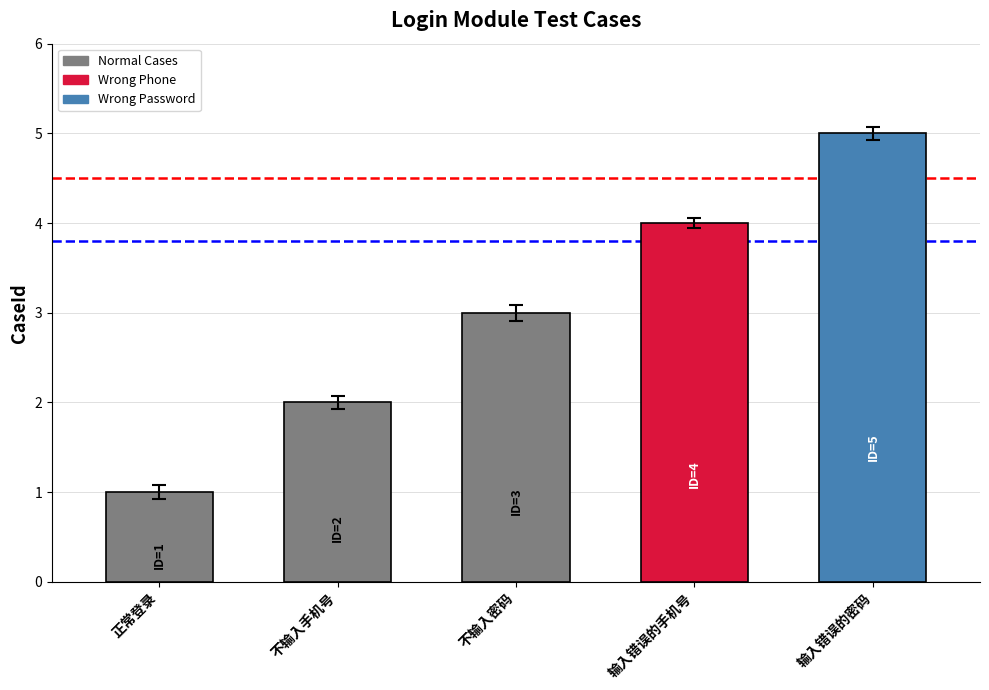

What is the value of the 5th bar from the left?

5